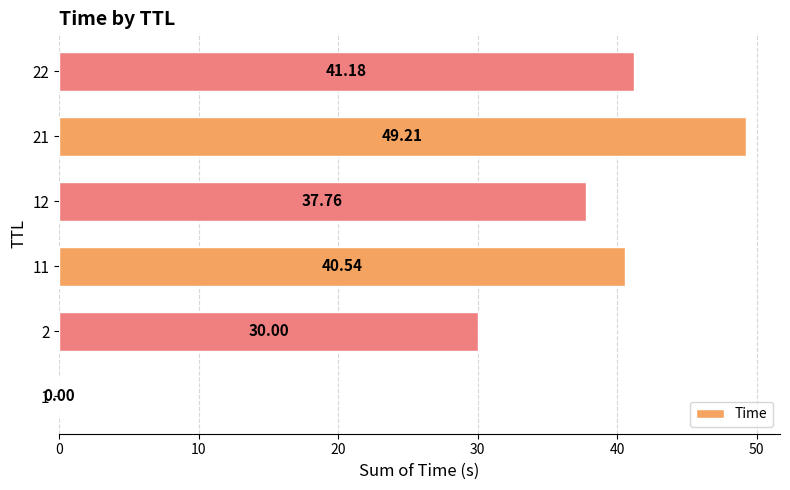

What is the average value?

33.1